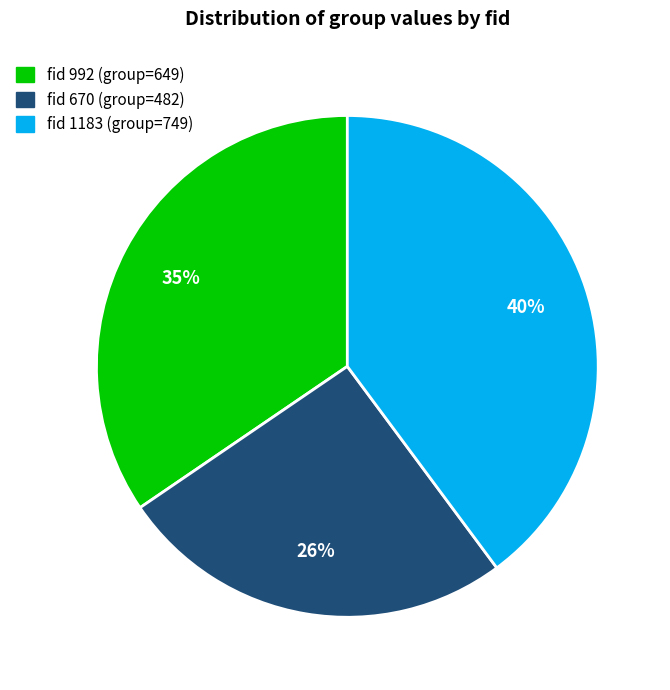

Does any single category account for the majority?

No